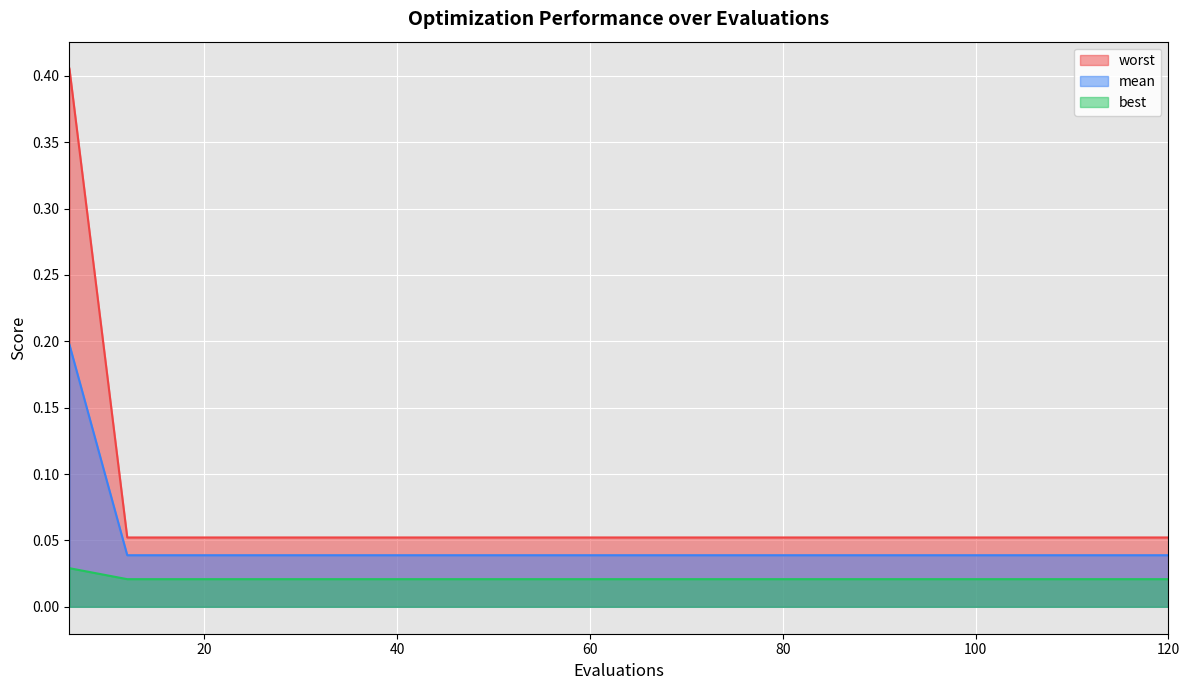

Reading left to right, transcribe all the data shown in this chart.

mean: 6=0.4	12=0.1	18=0.1	24=0.1	30=0.1	36=0.1	42=0.1	48=0.1	54=0.1	60=0.1	66=0.1	72=0.1	78=0.1	84=0.1	90=0.1	96=0.1	102=0.1	108=0.1	114=0.1	120=0.1
best: 6=0.2	12=0.0	18=0.0	24=0.0	30=0.0	36=0.0	42=0.0	48=0.0	54=0.0	60=0.0	66=0.0	72=0.0	78=0.0	84=0.0	90=0.0	96=0.0	102=0.0	108=0.0	114=0.0	120=0.0
worst: 6=0.0	12=0.0	18=0.0	24=0.0	30=0.0	36=0.0	42=0.0	48=0.0	54=0.0	60=0.0	66=0.0	72=0.0	78=0.0	84=0.0	90=0.0	96=0.0	102=0.0	108=0.0	114=0.0	120=0.0